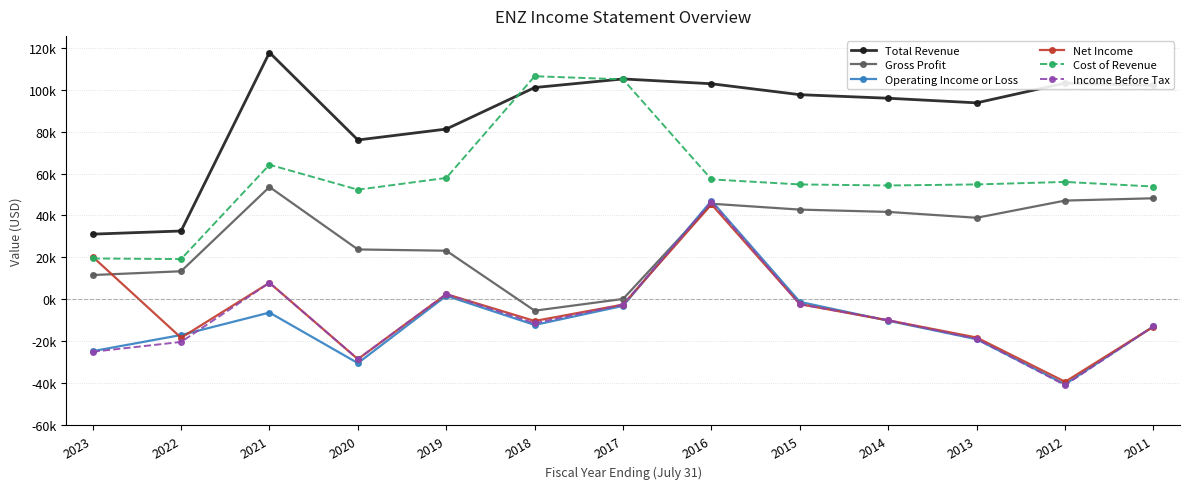

Between 2011 and 2012, which is larger?

2012